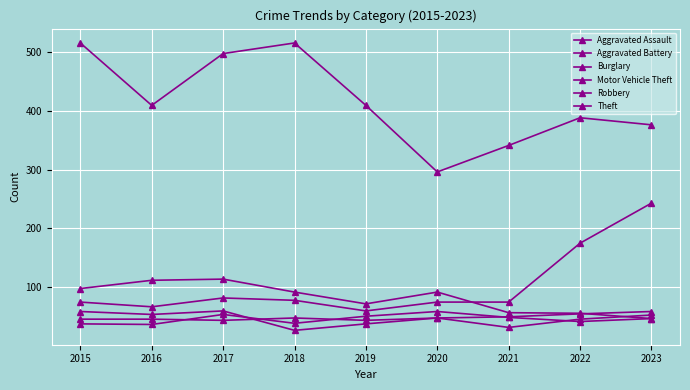

Does the chart have visible grid lines?

Yes